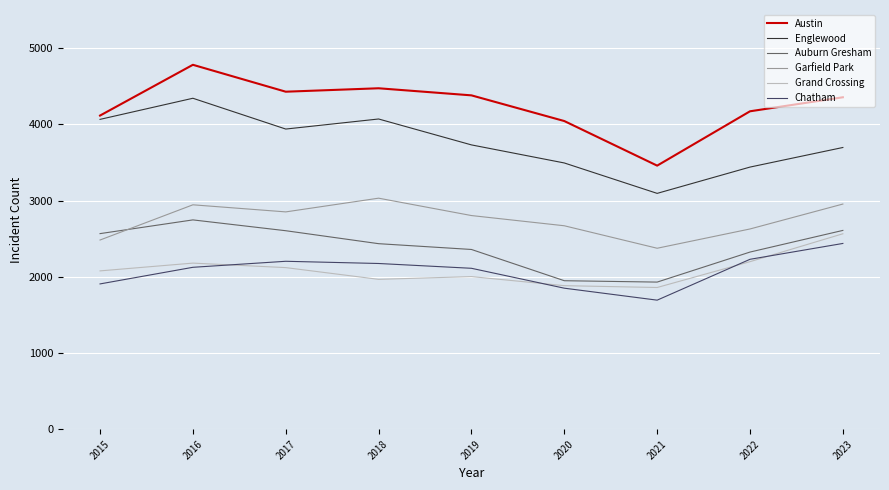

Which series has the largest range (max minus min)?

Austin